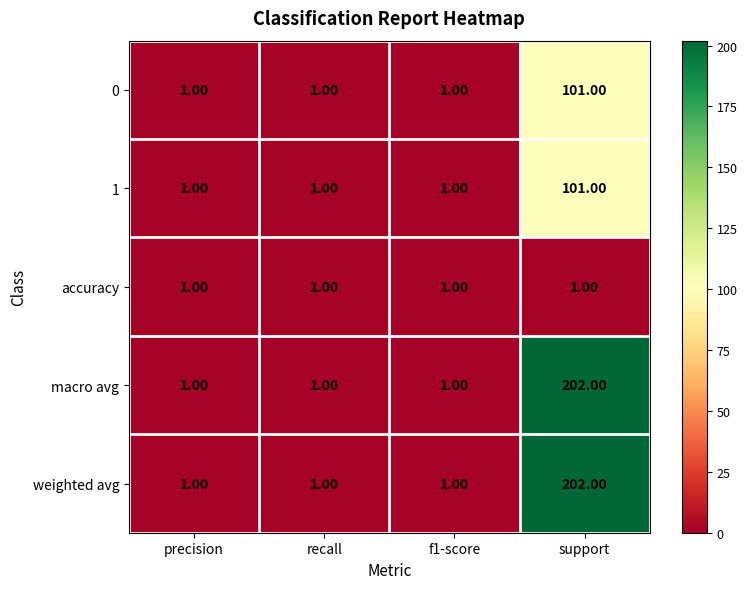

How many data points does each series have?

4